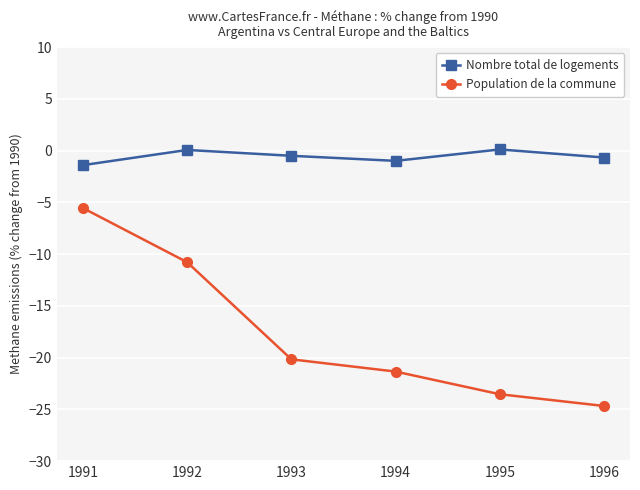

At which category does Nombre total de logements reach its first local peak?

1992